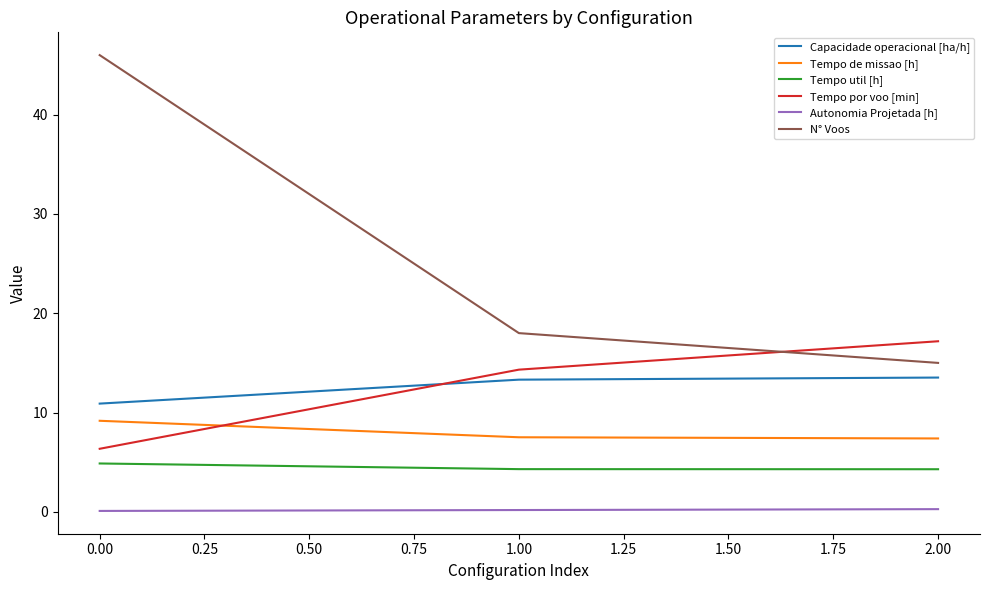

Which series has the largest range (max minus min)?

N° Voos